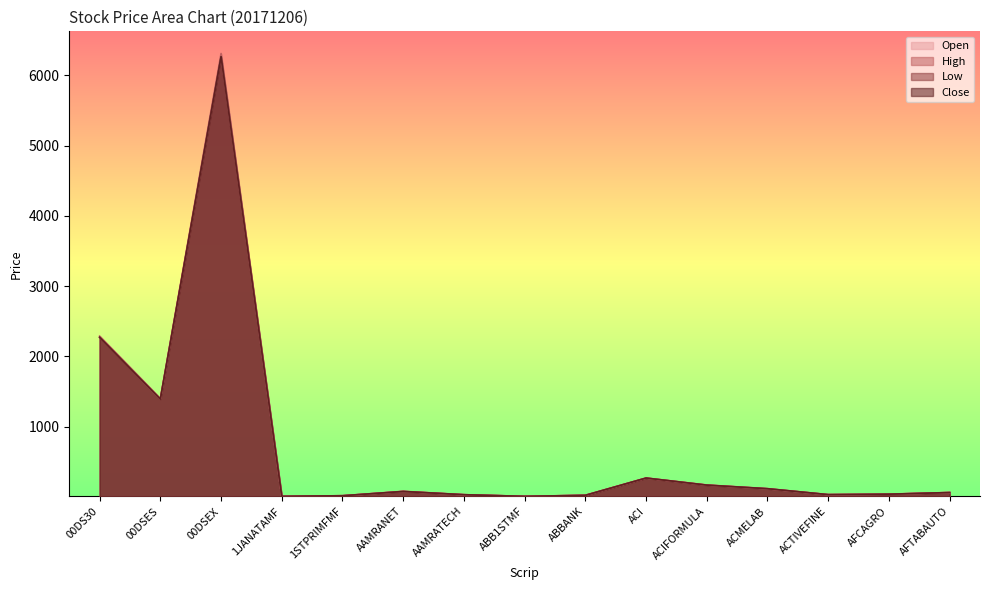

How many lines are shown in the chart?

4